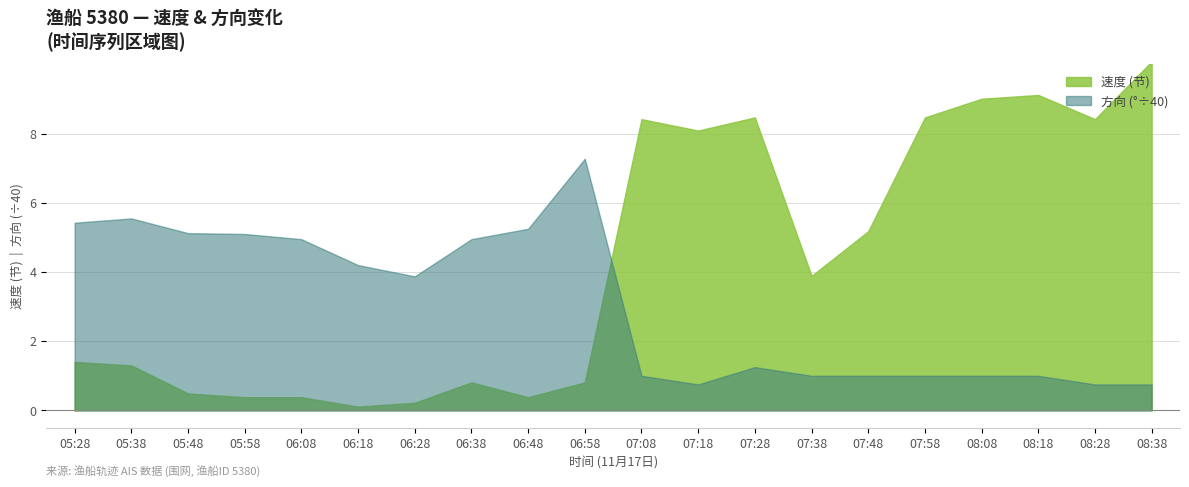

Does the chart have visible grid lines?

Yes